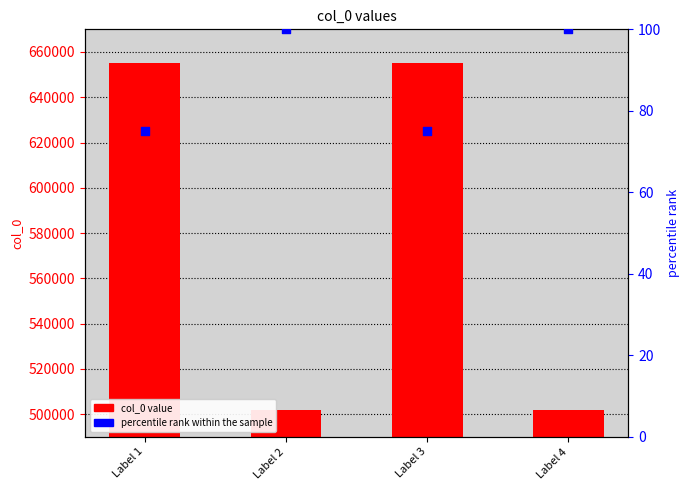

Is the value of col_0 at Label 4 greater than the value of percentile rank within the sample at Label 4?

Yes